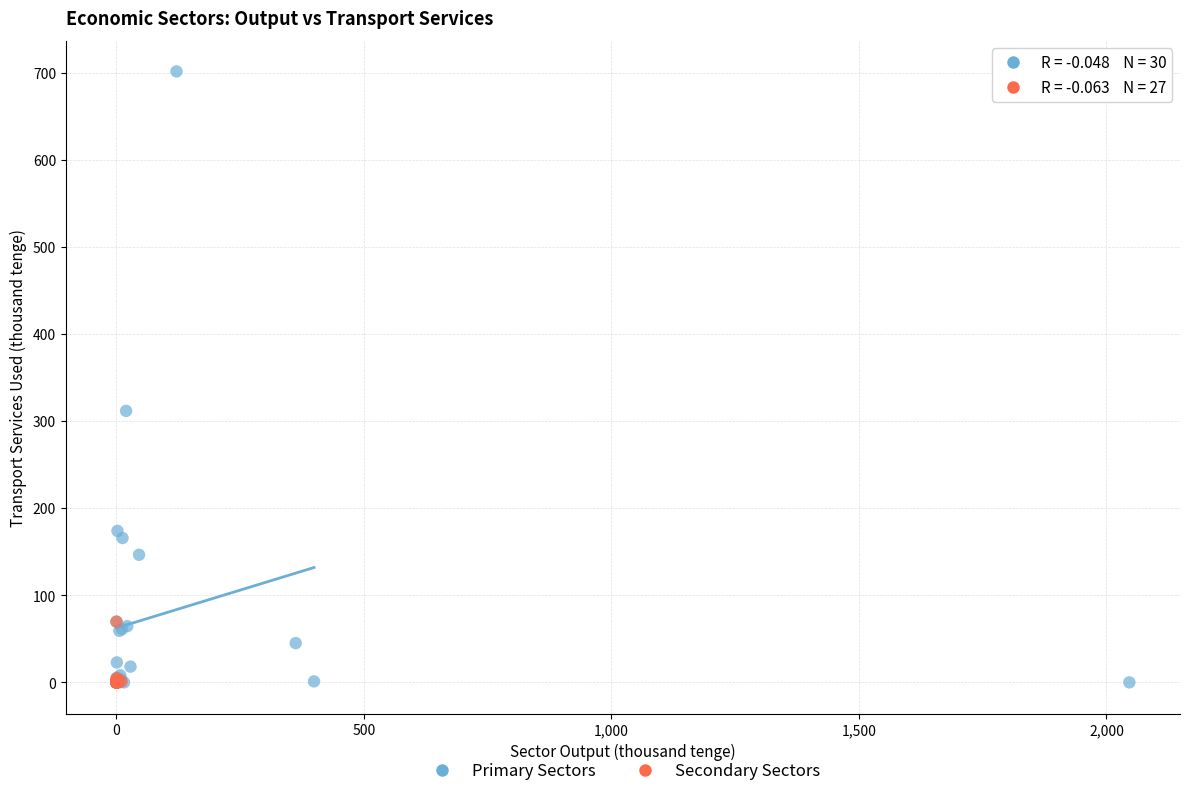

Which series has the largest Y range (max minus min)?

Primary Sectors